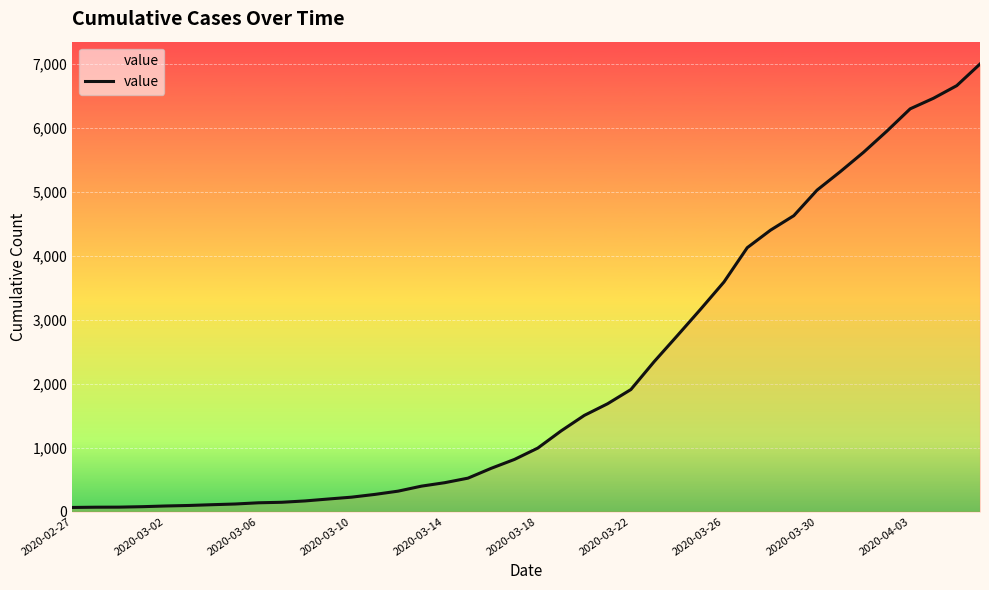

What is the greatest value displayed?

6994